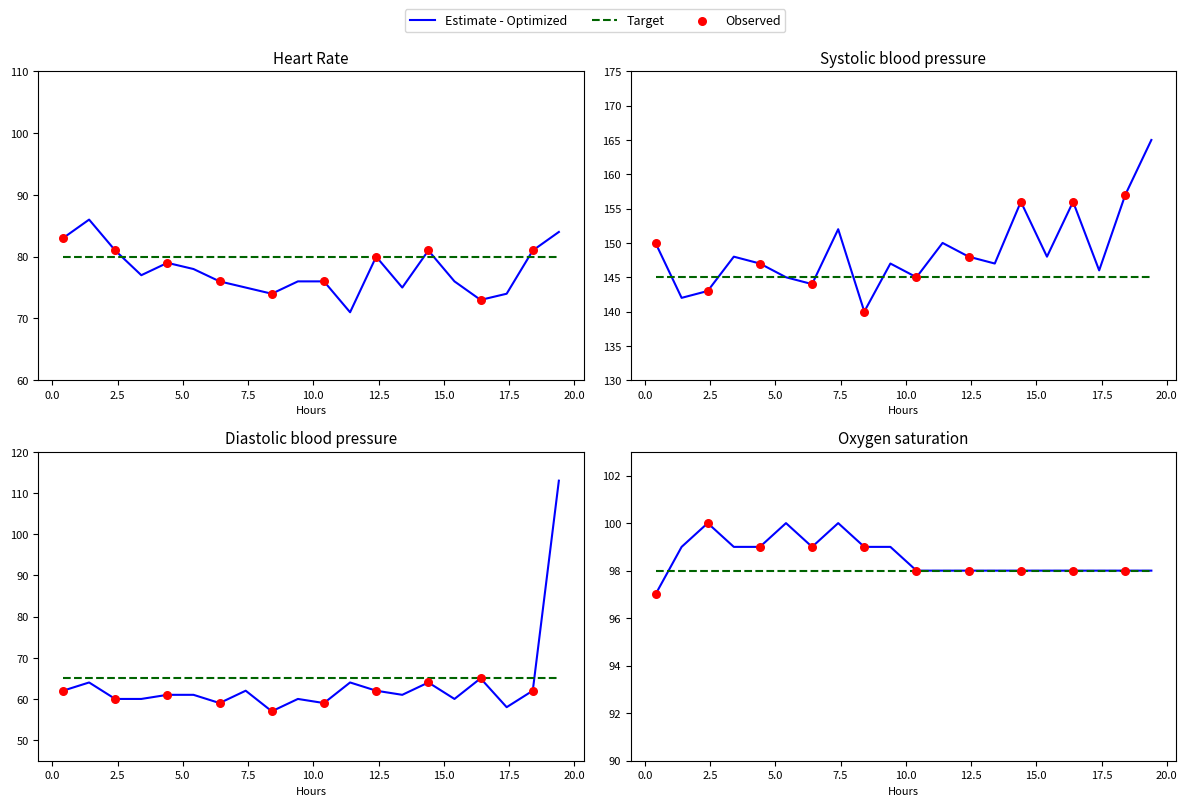

Is the value of Diastolic blood pressure at 18 greater than the value of Heart Rate at 0.0?

No